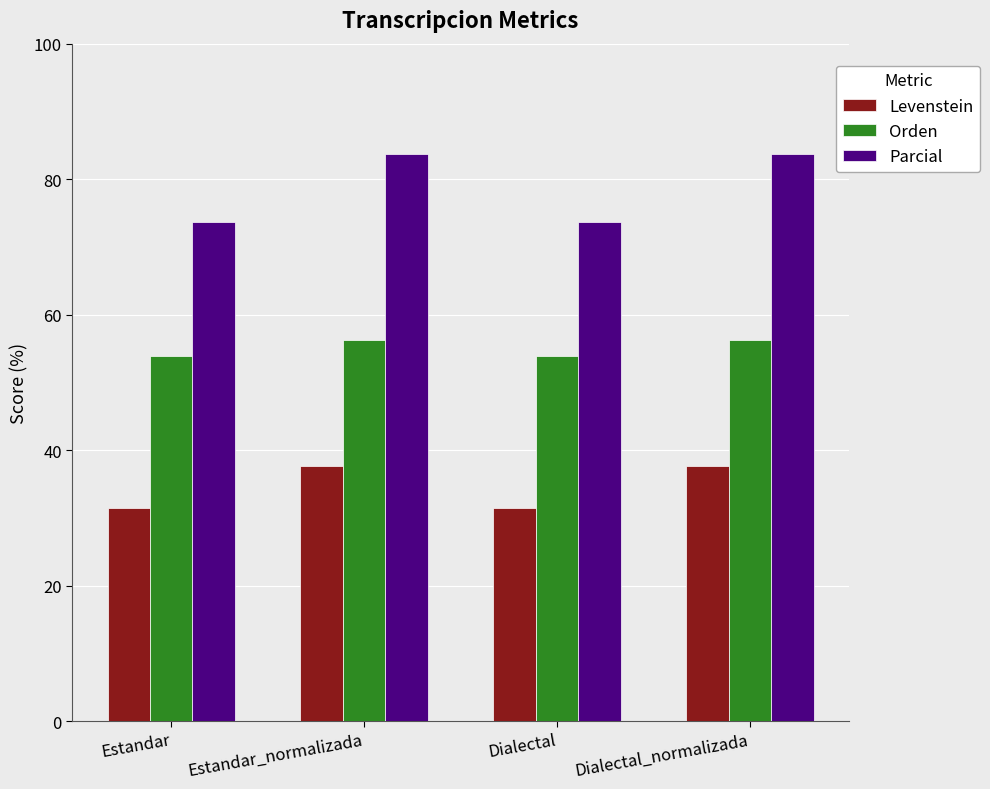

How many bars are there in each group?

3